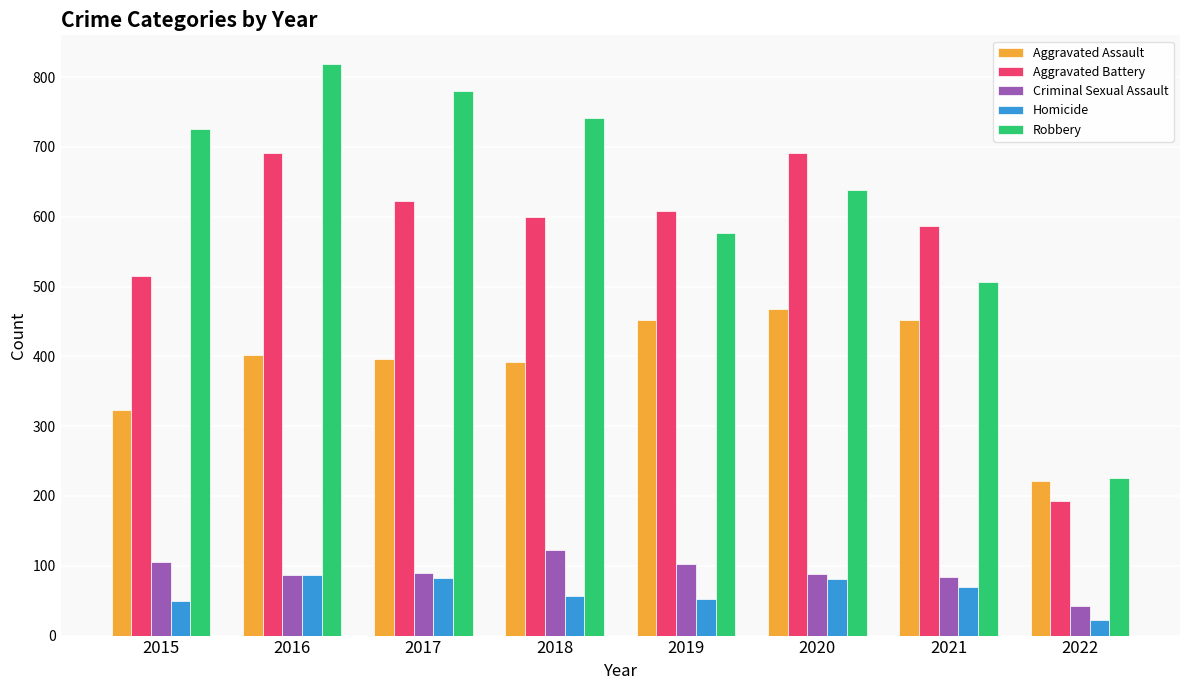

The Robbery series shows 726 at 2015. True or false?

True